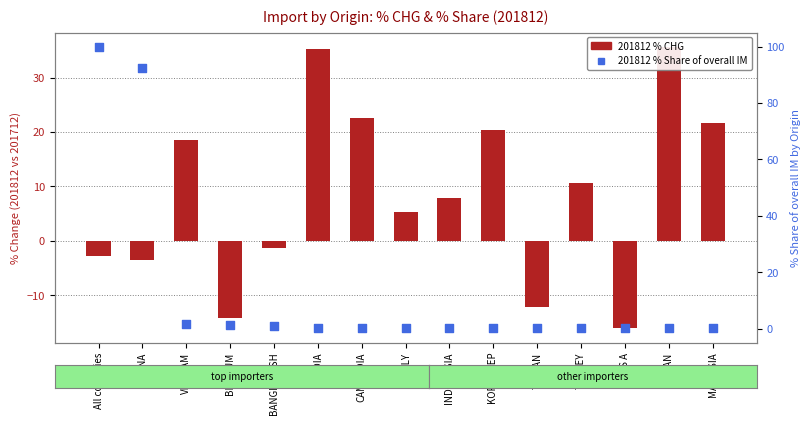

What are all the series names shown in the legend?

201812 % CHG, 201812 % Share of overall IM